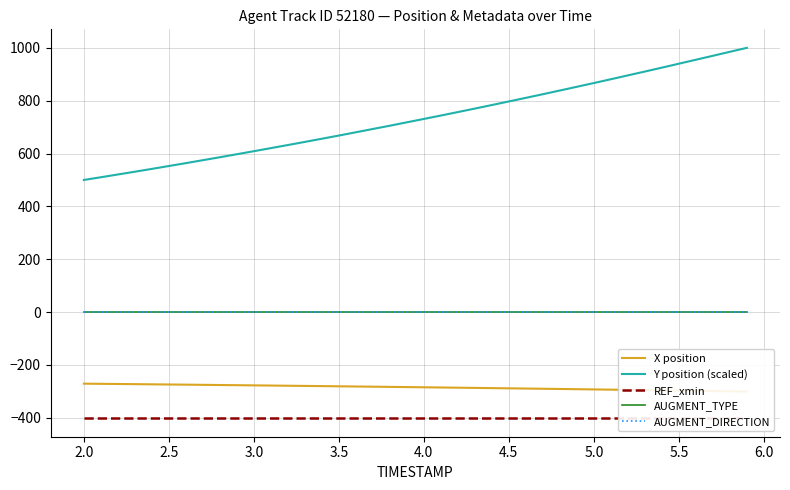

What is the sum of all X position values?

-11391.4